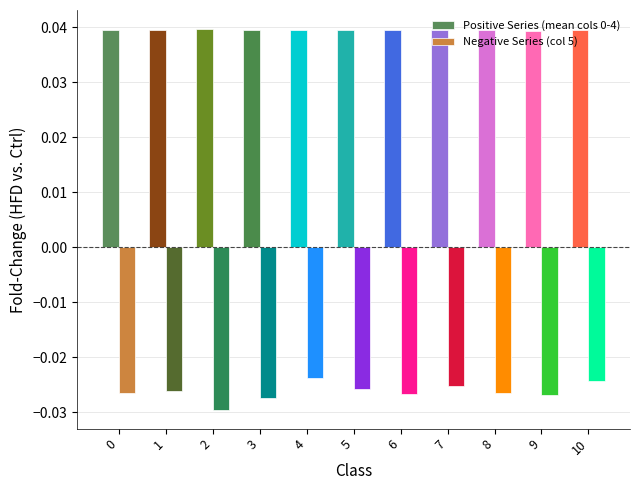

How many Positive Series (mean cols 0-4) values are between 0 and 1?

11